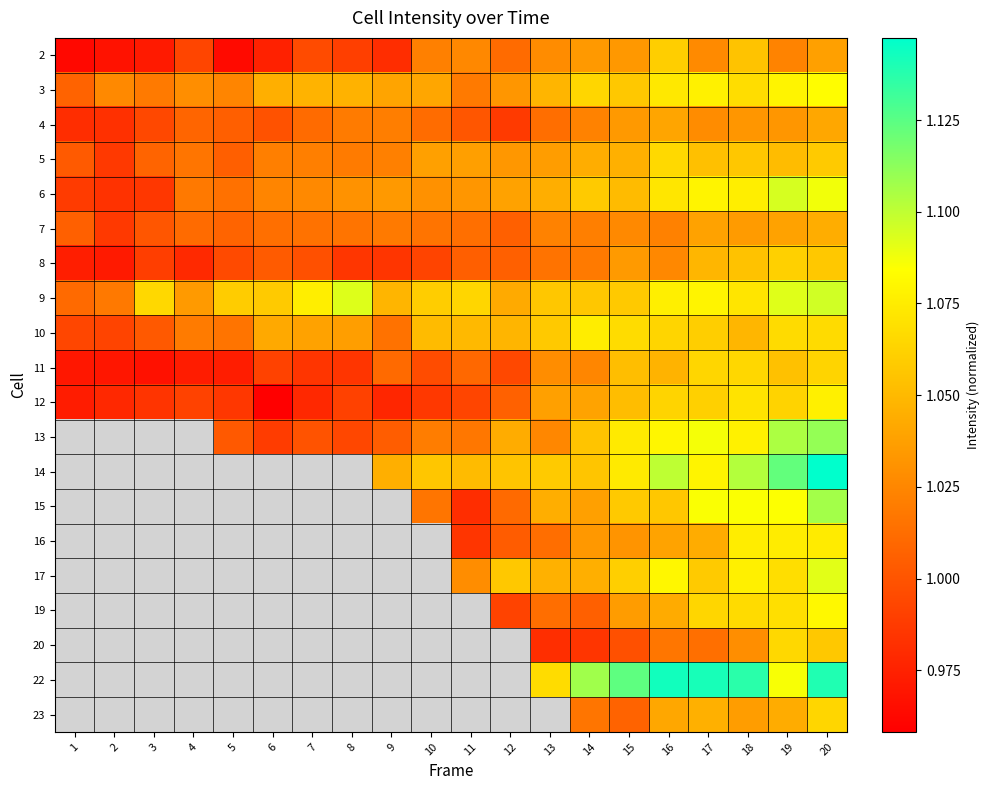

At how many categories does at least one series exceed 1?

20